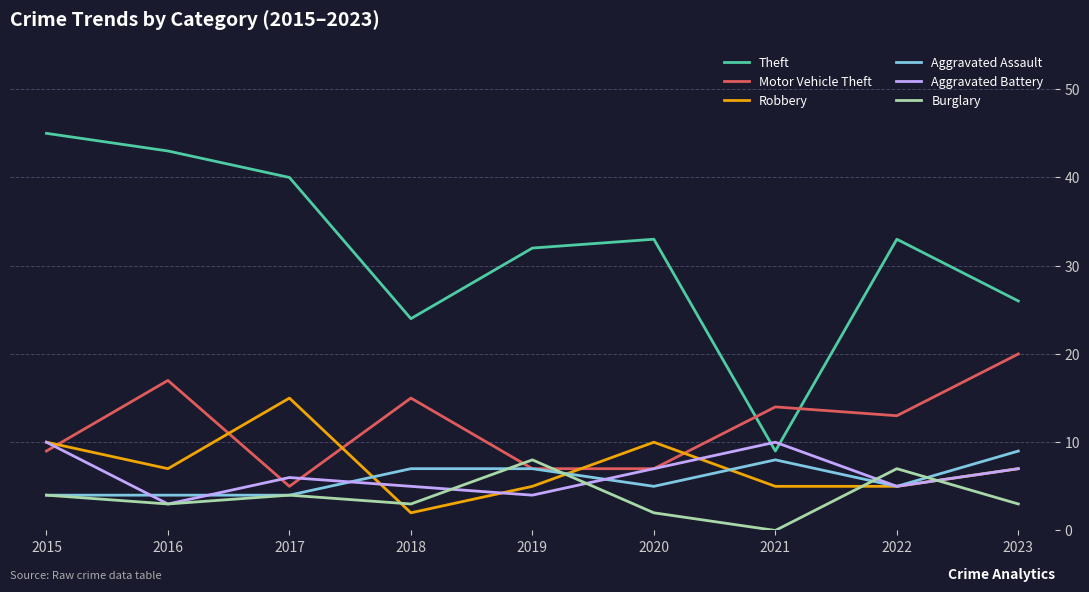

What is the minimum value for Robbery?

2